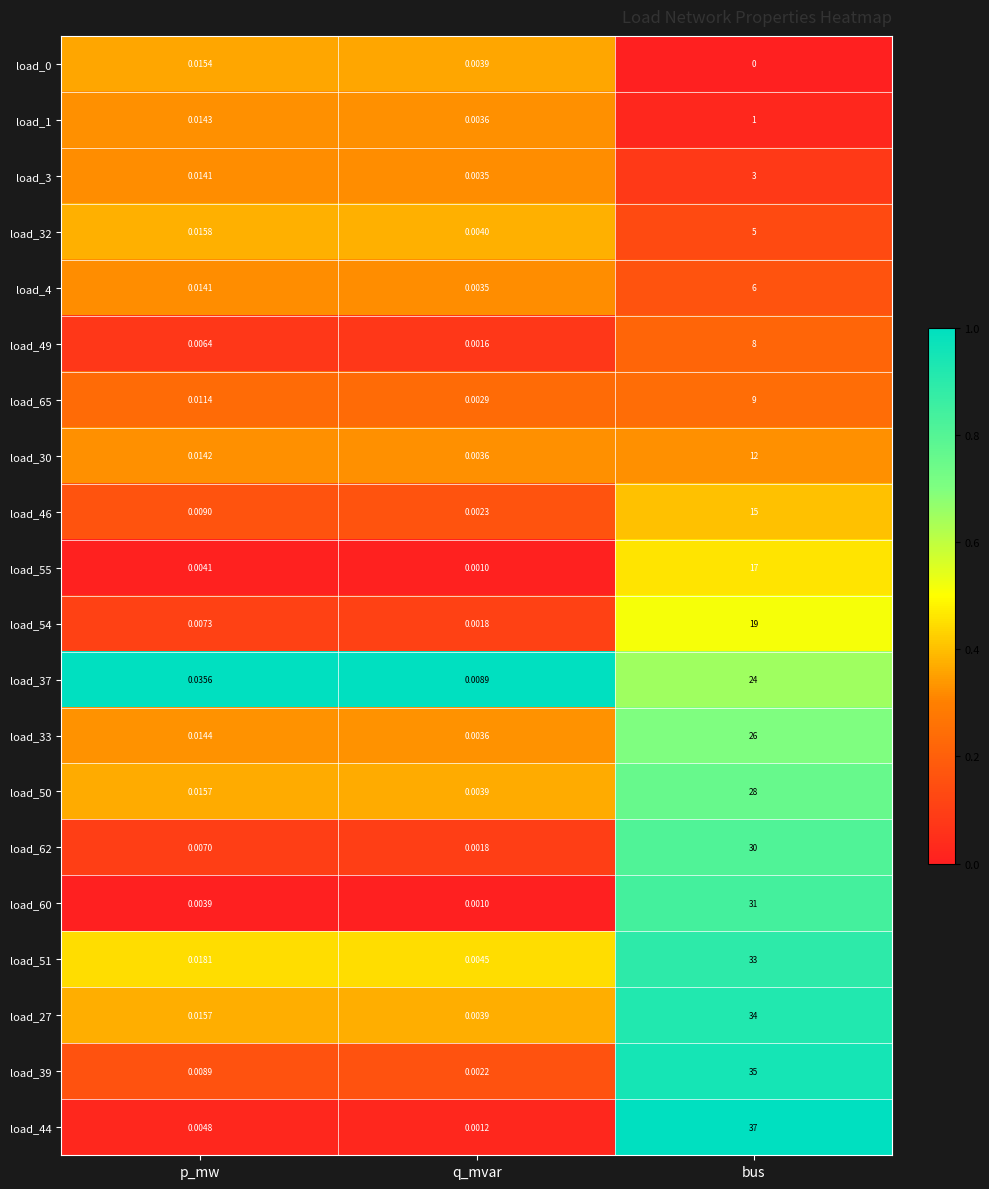

At which label does load_27 reach its minimum?

q_mvar